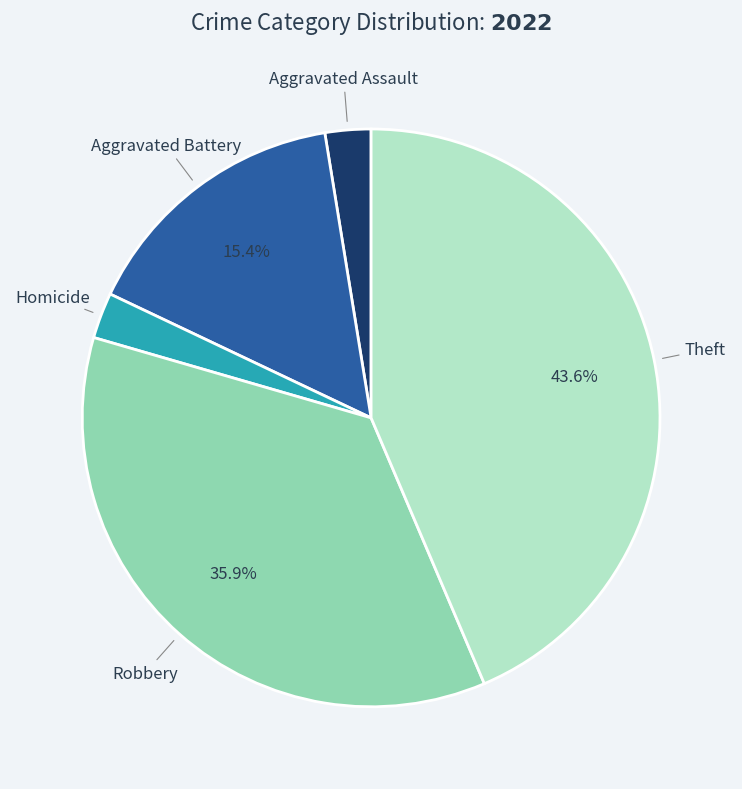

Does any single category account for the majority?

No